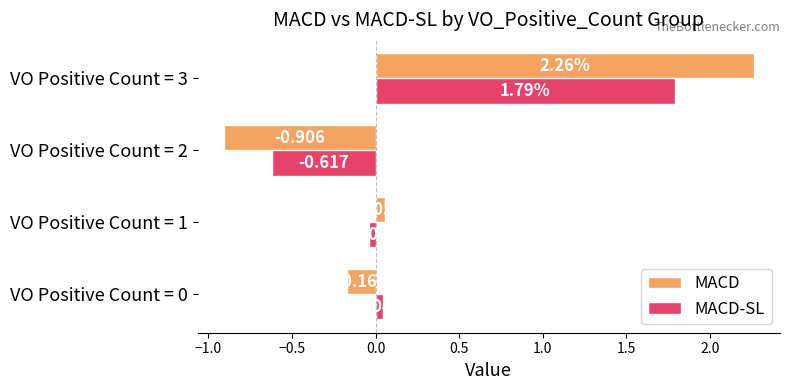

Rank the series by their maximum value, from highest to lowest.

MACD, MACD-SL